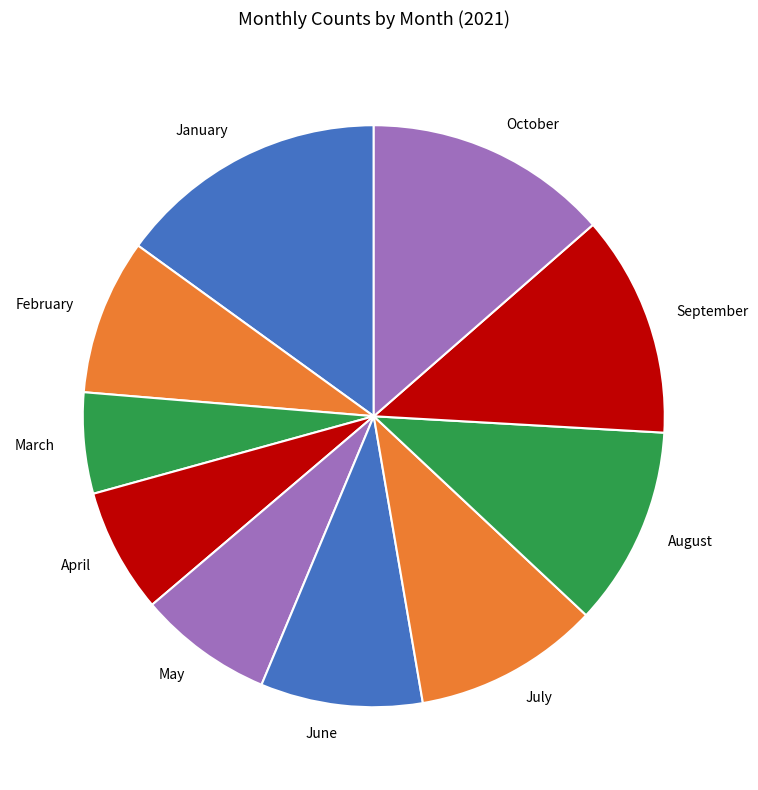

How many slices are in this pie chart?

10